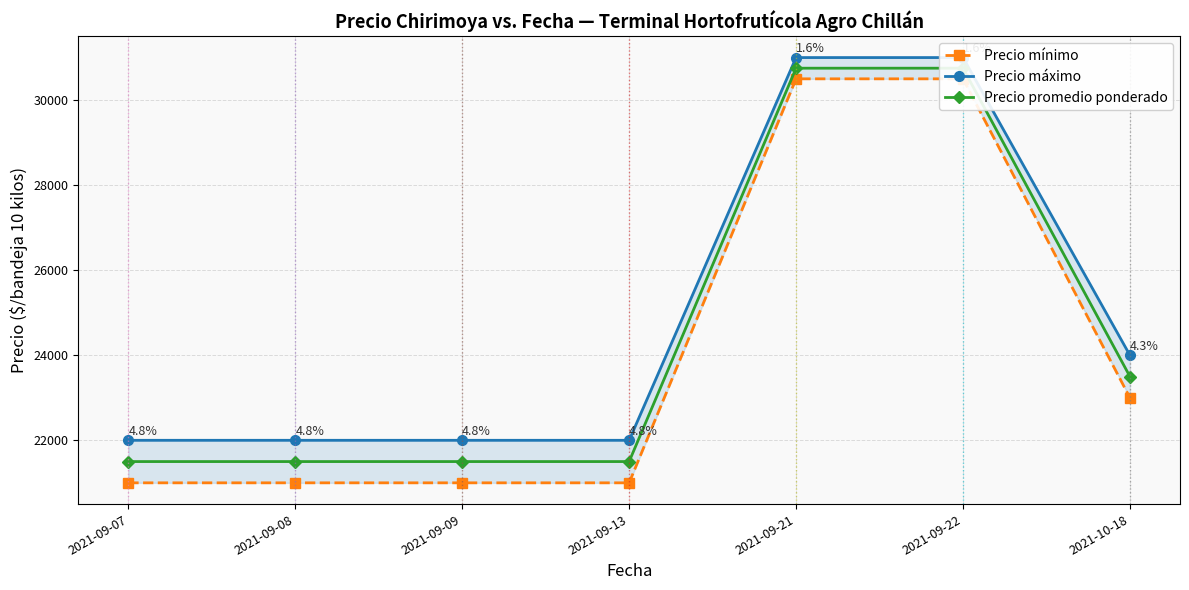

True or false: Precio mínimo and Precio máximo intersect in this chart.

False